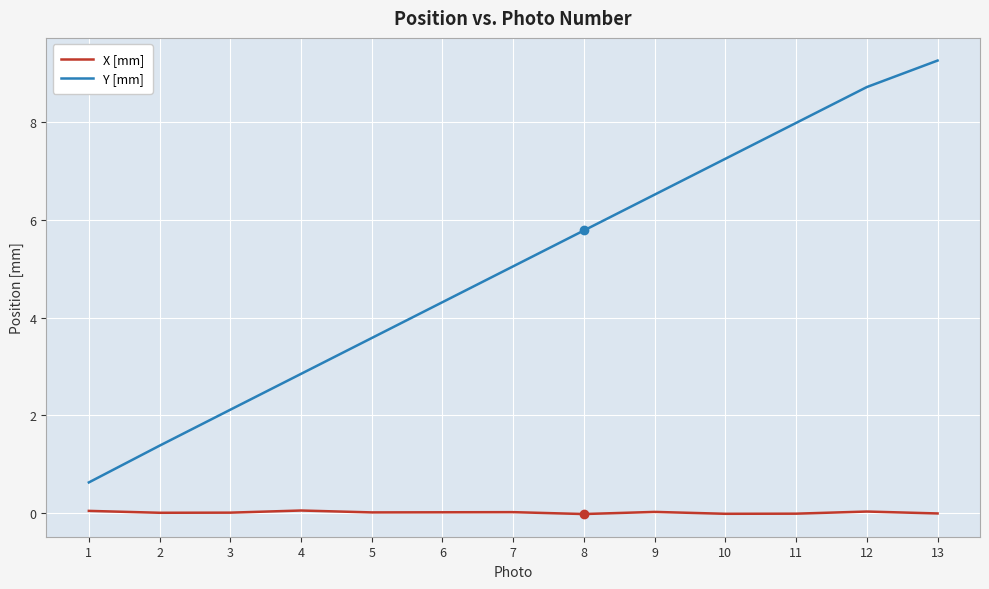

What is the maximum value shown in the chart?

9.3